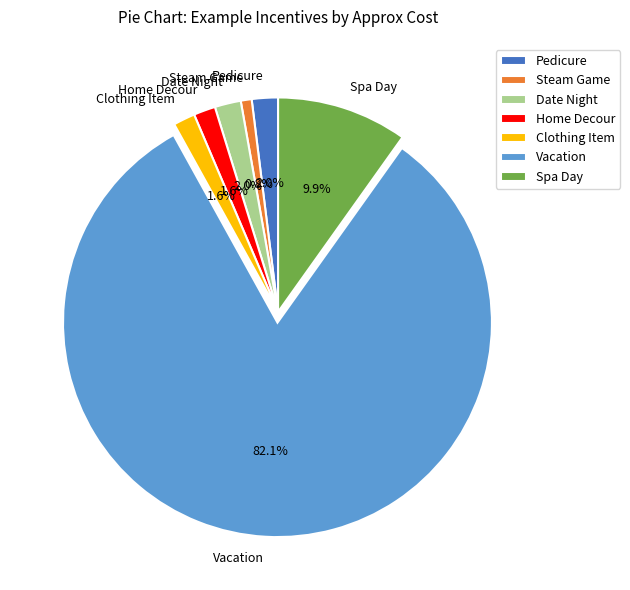

To the nearest percent, what is the difference between the Clothing Item and Steam Game slice percentages?

1%